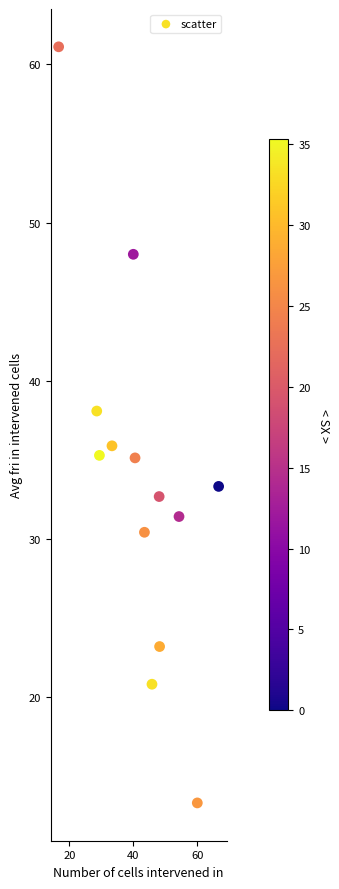

What is the range of X values (max minus min)?

50.0